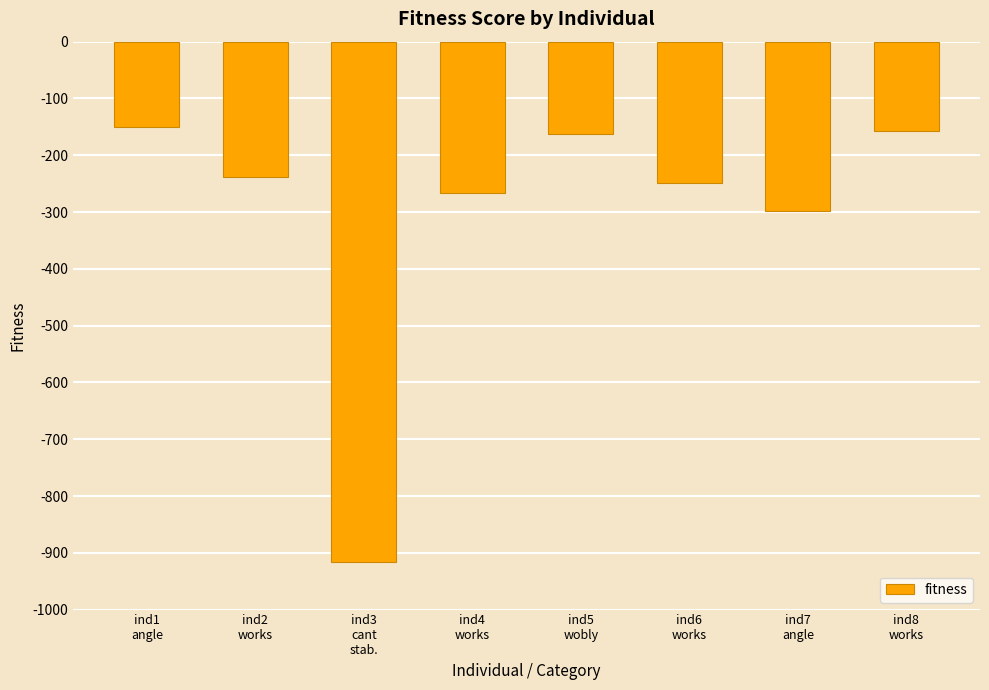

The value at ind5
wobly is -163. True or false?

True